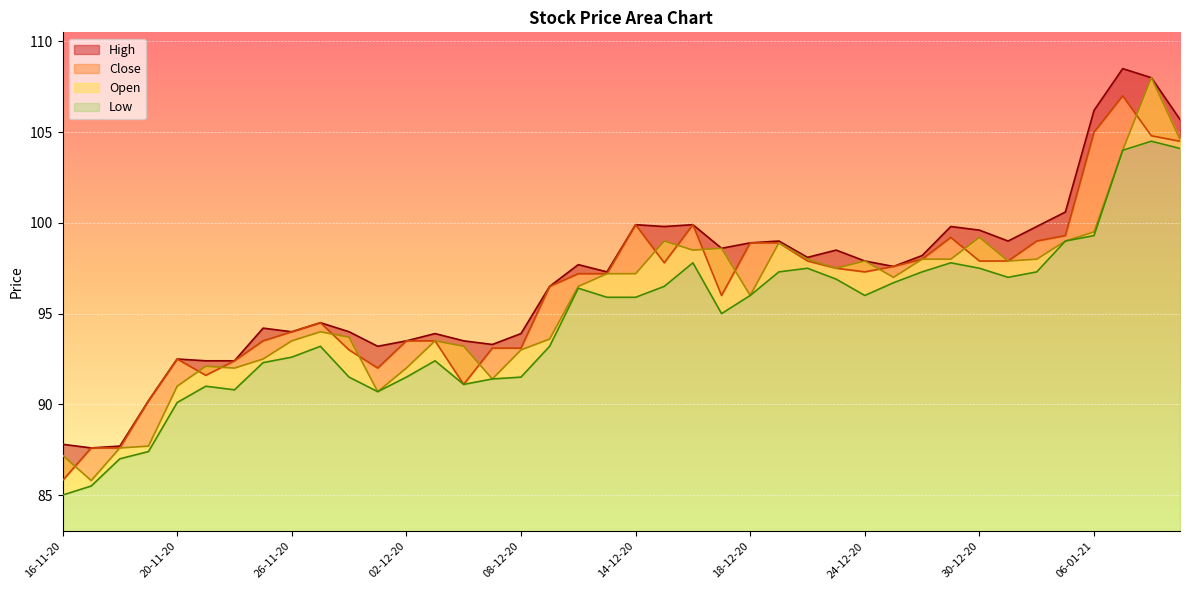

What is the total value across all series at 03-12-20?

373.3